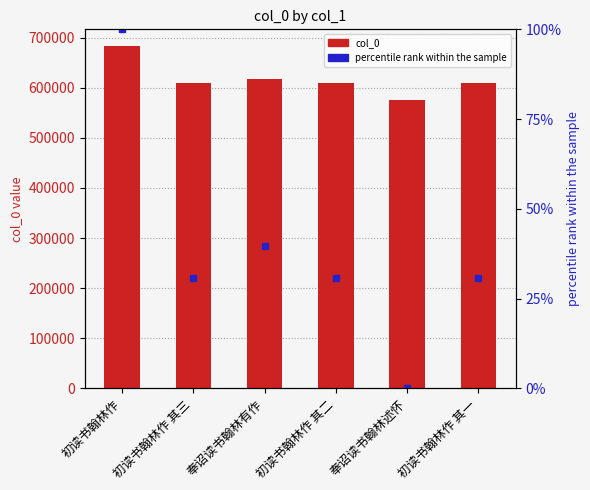

What is the label of the 1st bar from the left?

初读书翰林作